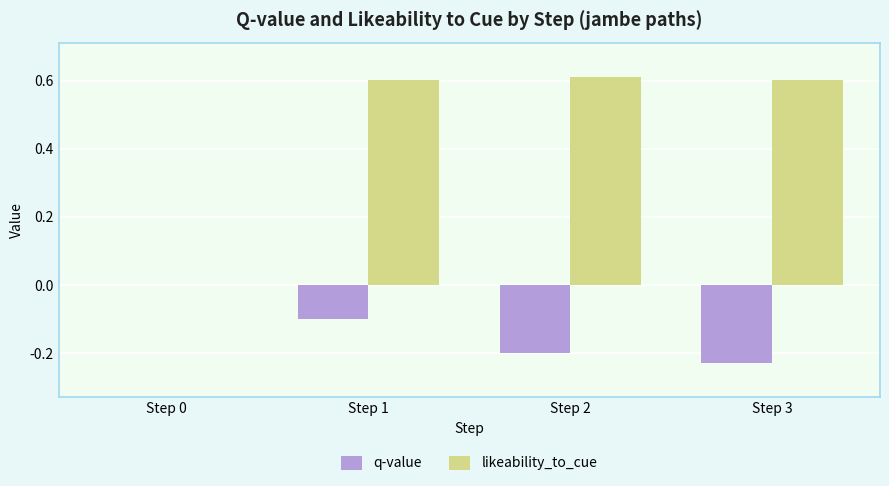

What is the sum of all likeability_to_cue values?

1.8